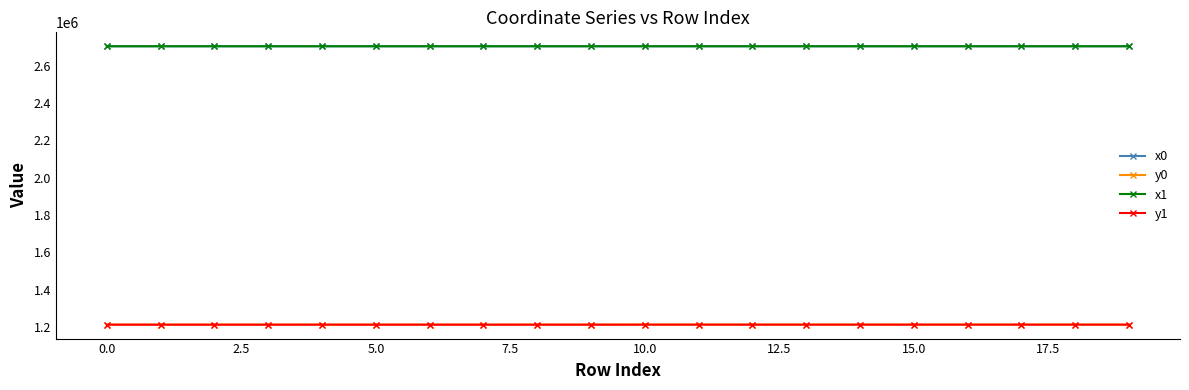

True or false: y0 has more than 0 interior local peaks.

True